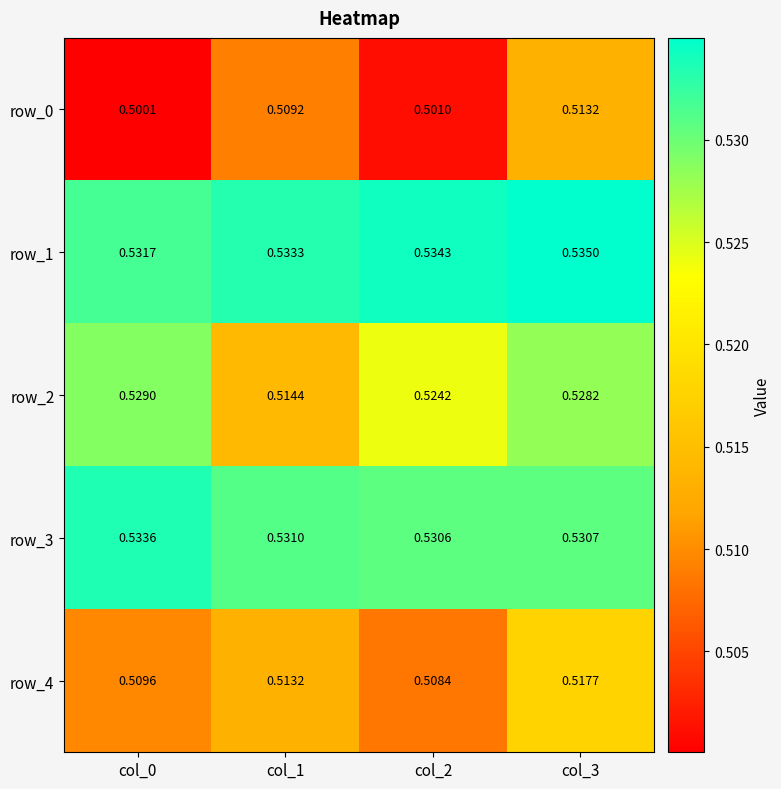

Is the value of row_2 at col_1 greater than the value of row_0 at col_2?

Yes